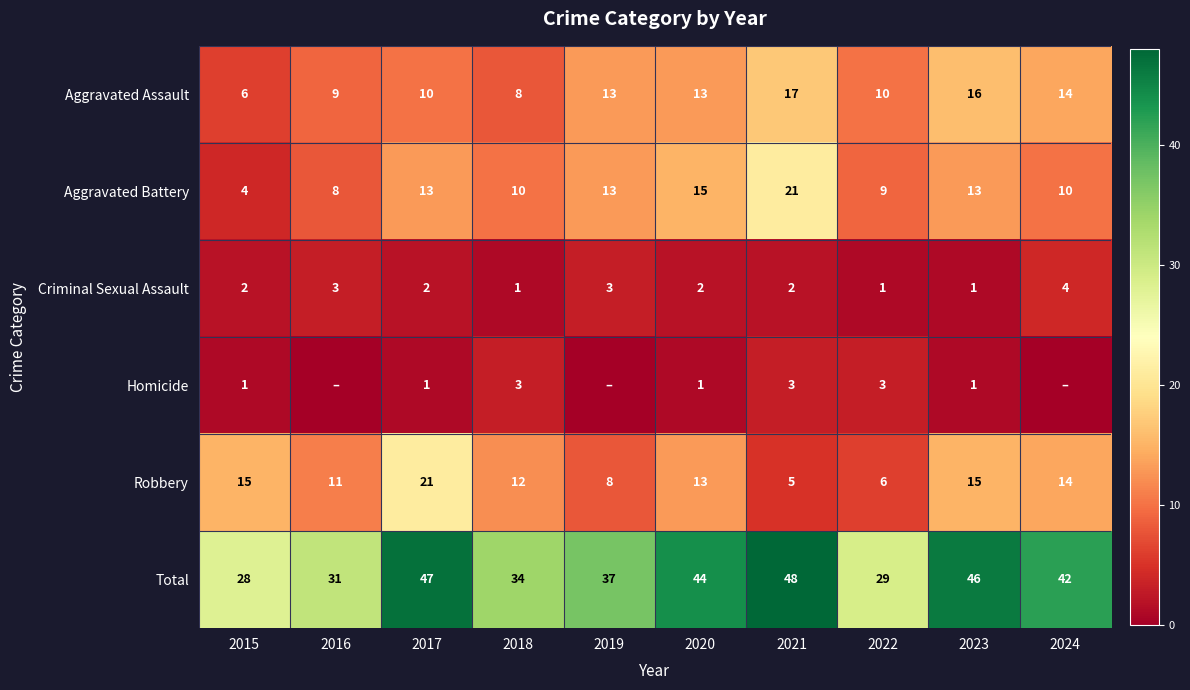

The Robbery series shows 21 at 2018. True or false?

False